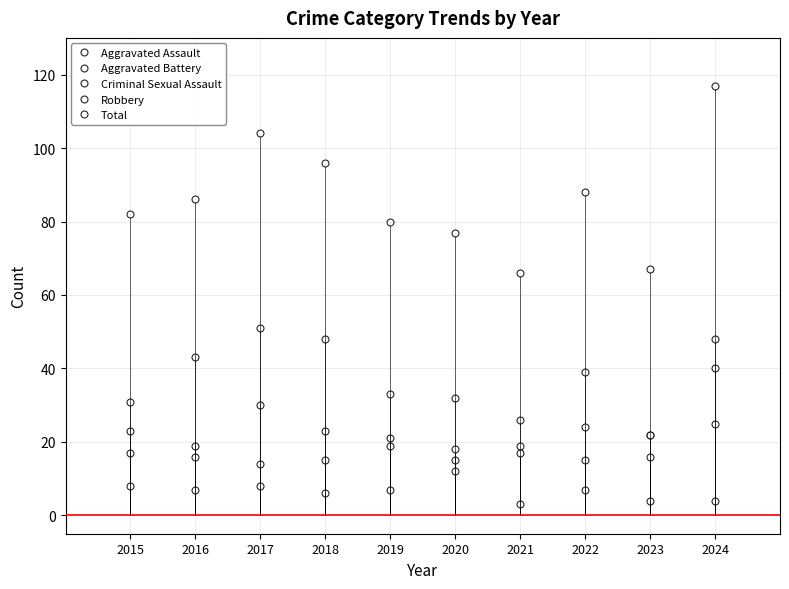

True or false: Criminal Sexual Assault and Aggravated Assault intersect in this chart.

False